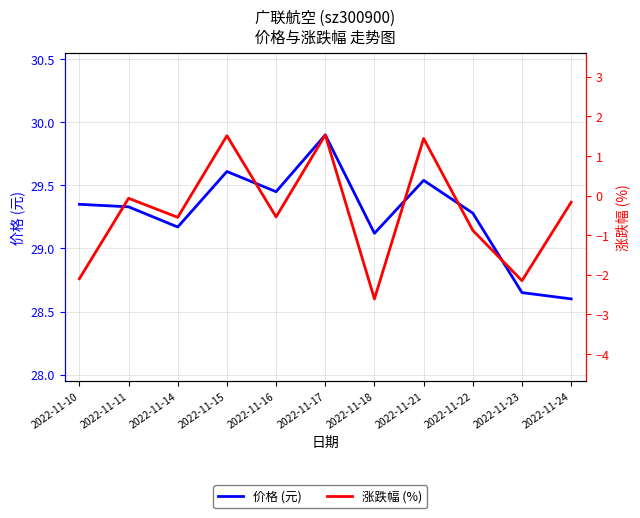

At which label does 价格 (元) reach its minimum?

2022-11-24